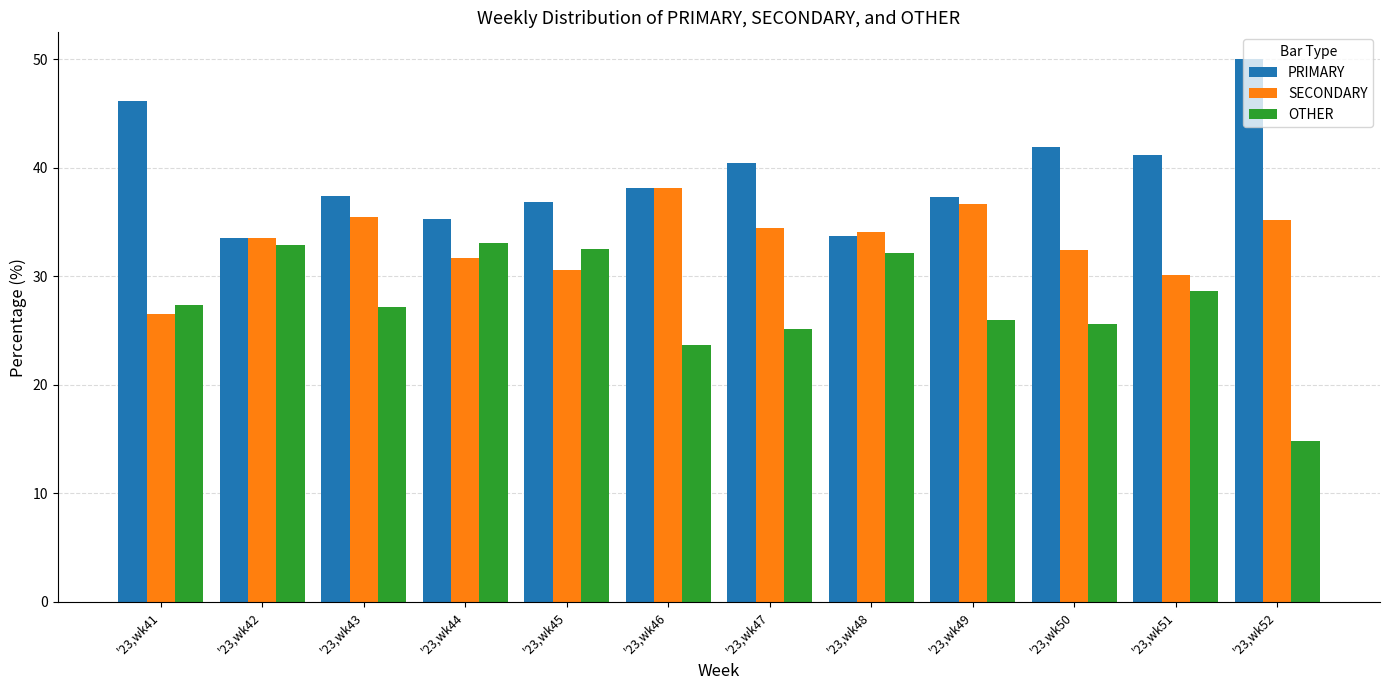

Which series changed the most between '23,wk48 and '23,wk50?

PRIMARY